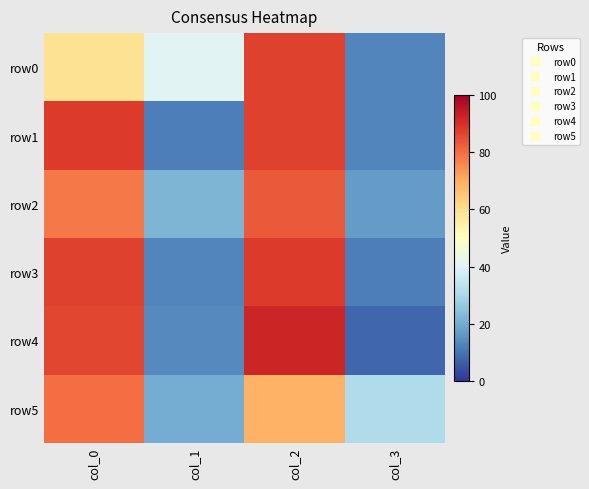

Reading left to right, list all the values displayed in this chart.

row0: col_0=59	col_1=41	col_2=87	col_3=13
row1: col_0=88	col_1=12	col_2=87	col_3=13
row2: col_0=78	col_1=22	col_2=83	col_3=17
row3: col_0=87	col_1=13	col_2=88	col_3=12
row4: col_0=86	col_1=14	col_2=92	col_3=8
row5: col_0=80	col_1=20	col_2=69	col_3=31